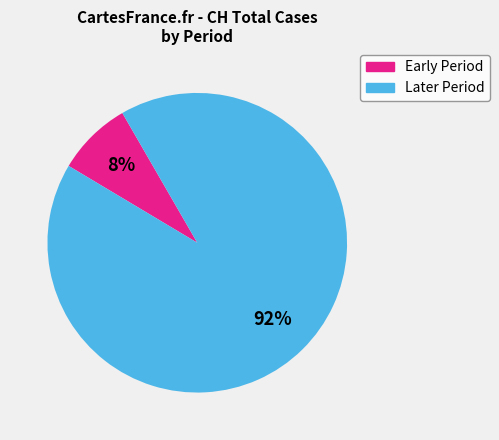

To the nearest percent, what is the difference between the largest and smallest slice percentages?

84%